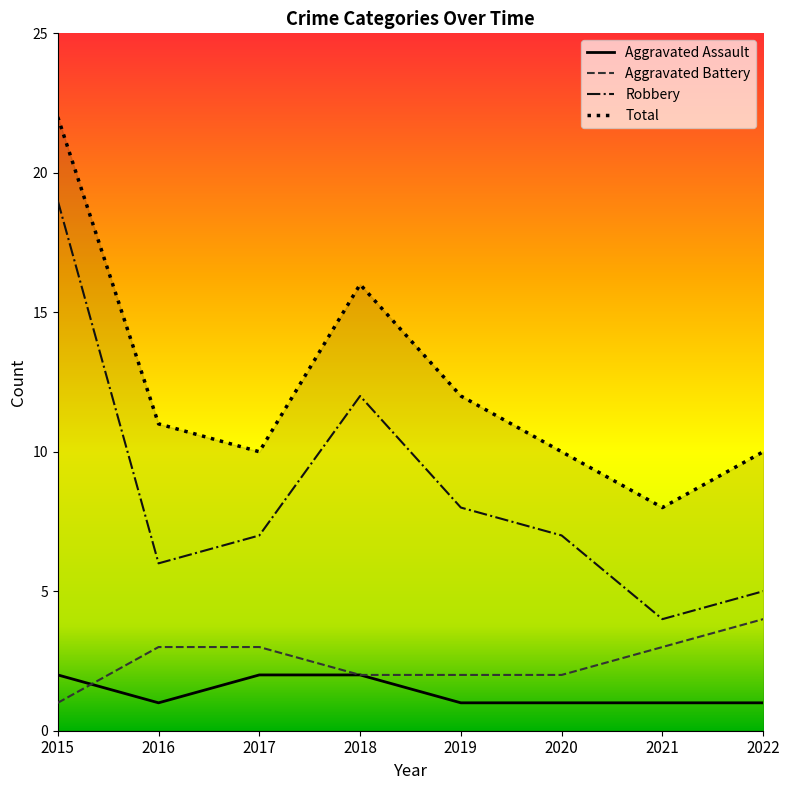

What are all the series names shown in the legend?

Aggravated Assault, Aggravated Battery, Robbery, Total